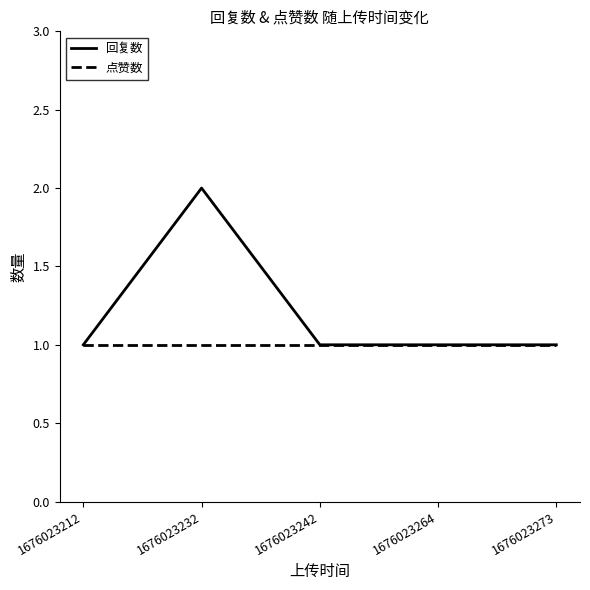

What is the average value of the 回复数 series?

1